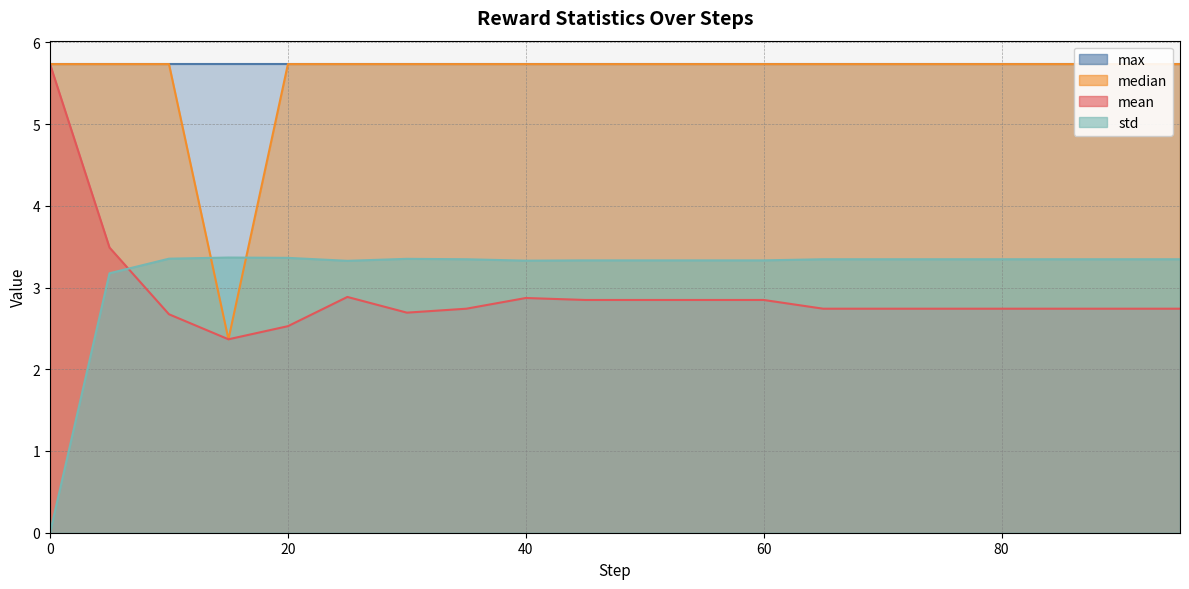

How many data points in std are above 3?

19